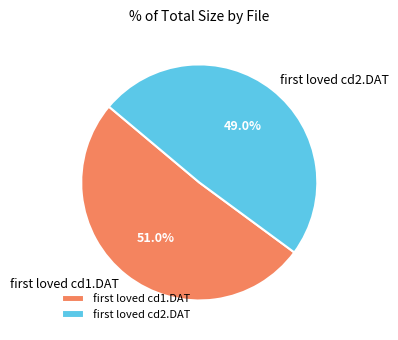

Which category has the smallest portion of the pie?

first loved cd2.DAT